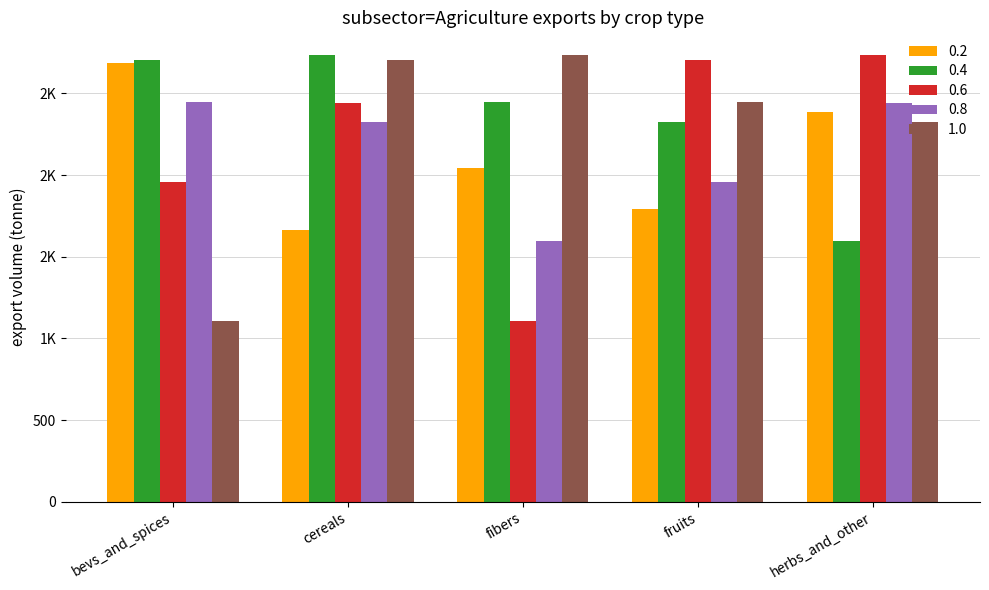

Where is 0.4 nearest to the value 2166?

fruits